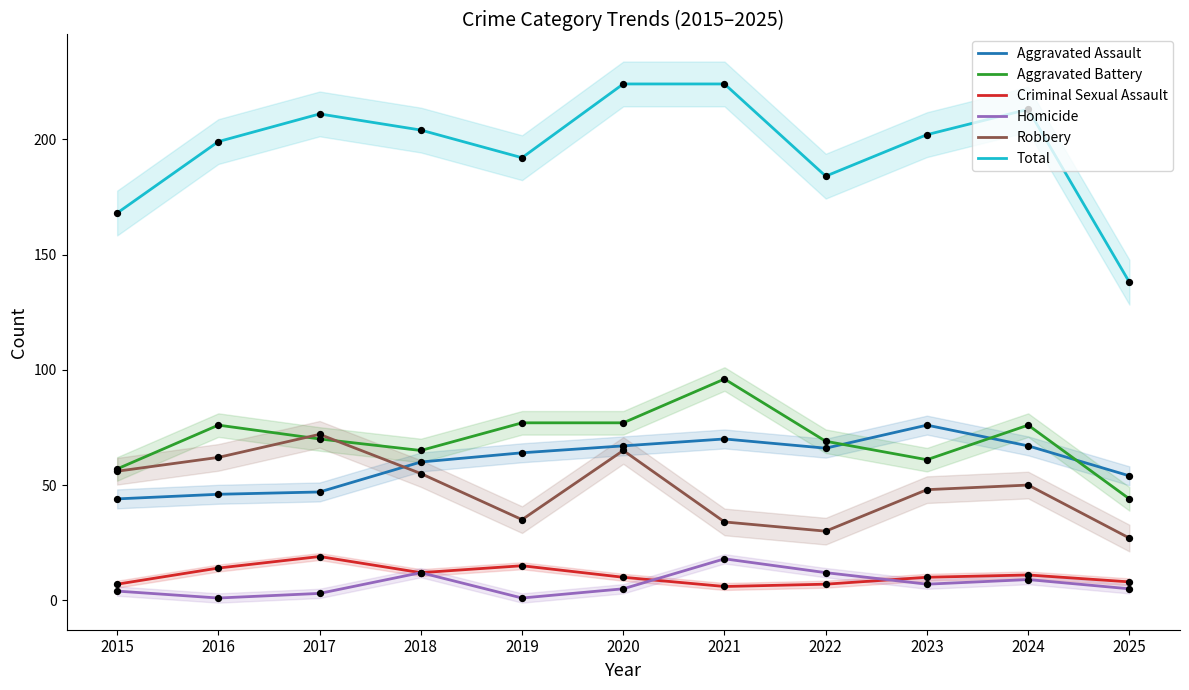

Which series has the largest Y range (max minus min)?

Total